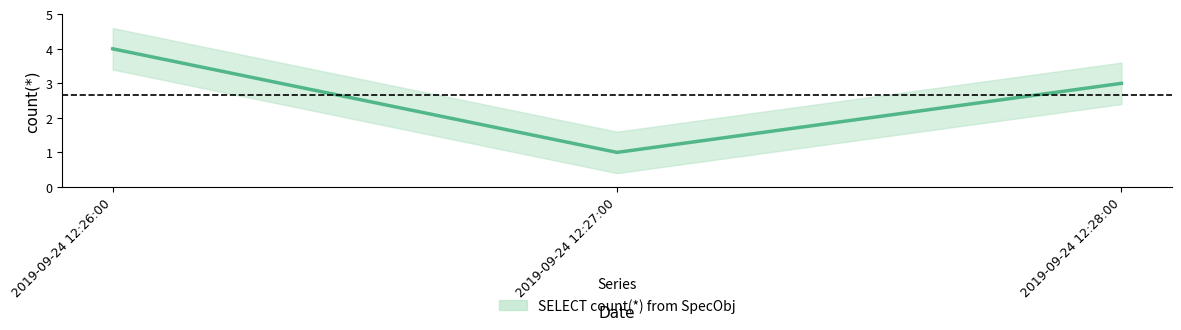

List the labels in order of value, smallest first.

2019-09-24 12:27:00, 2019-09-24 12:28:00, 2019-09-24 12:26:00